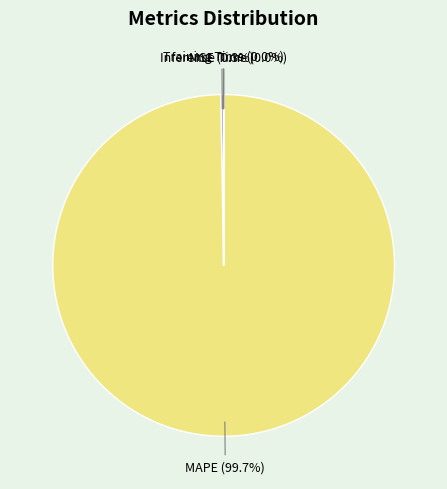

Is there any slice that represents more than half of the pie?

Yes